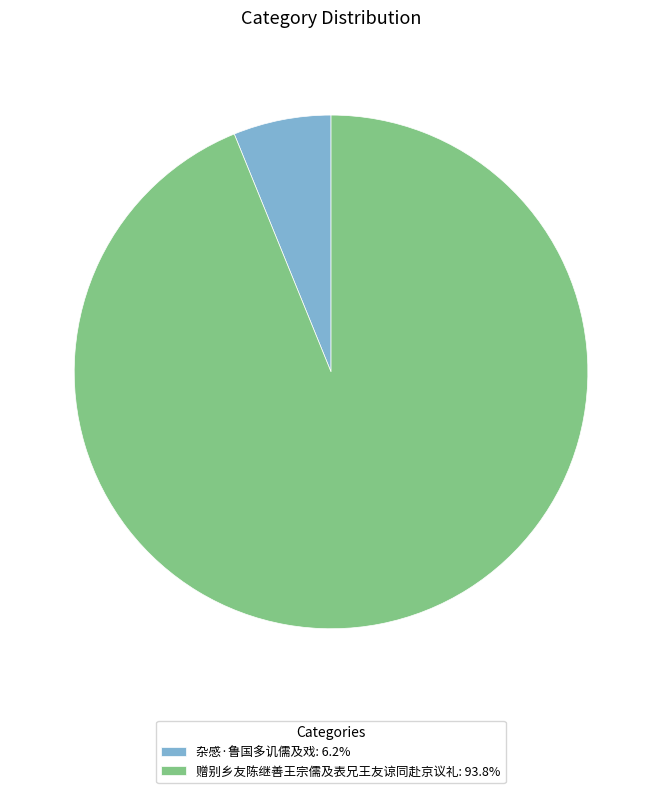

Is the sum of 杂感·鲁国多讥儒及戏: 6.2% and 赠别乡友陈继善王宗儒及表兄王友谅同赴京议礼: 93.8% greater than half?

Yes